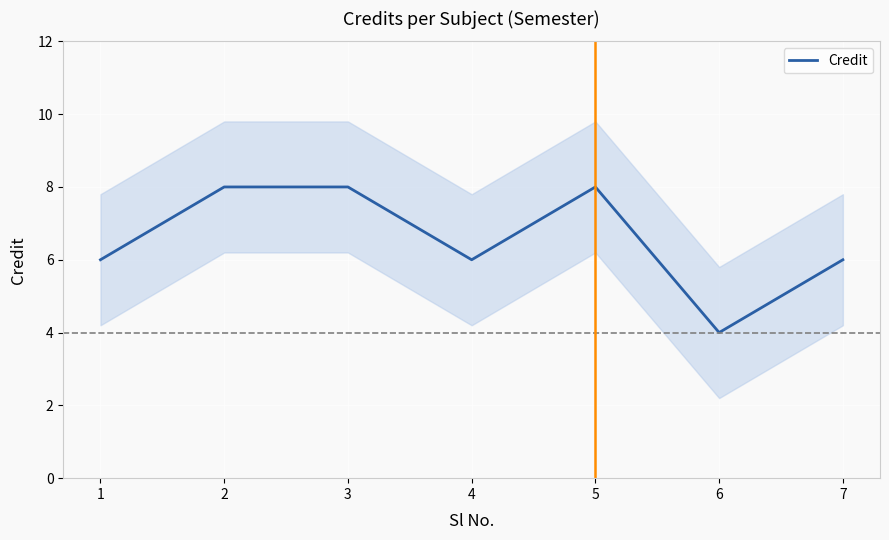

At which category does the data reach its first local valley?

4